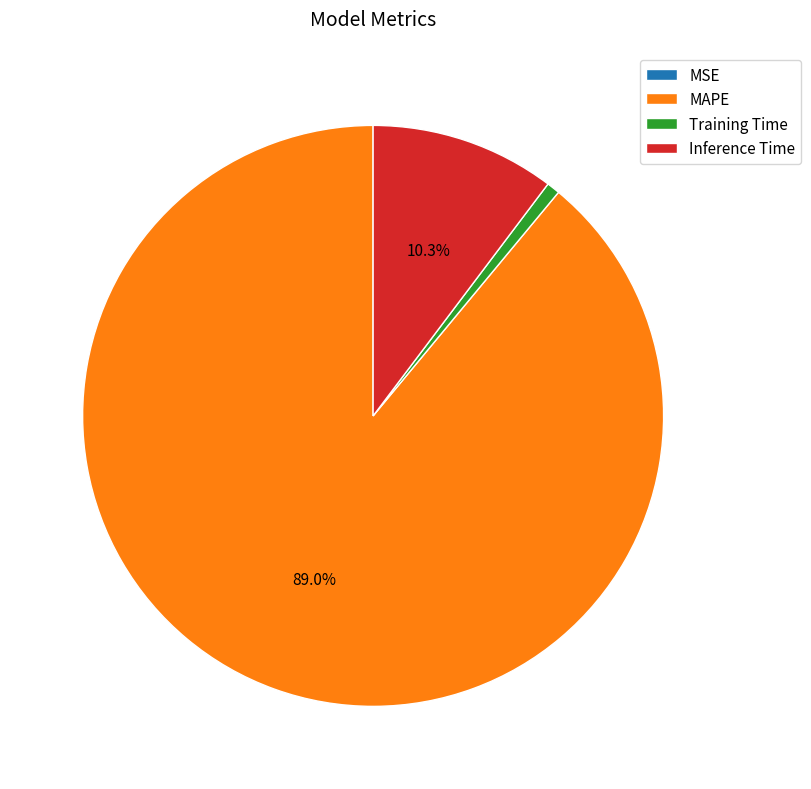

Is there any slice that represents more than half of the pie?

Yes